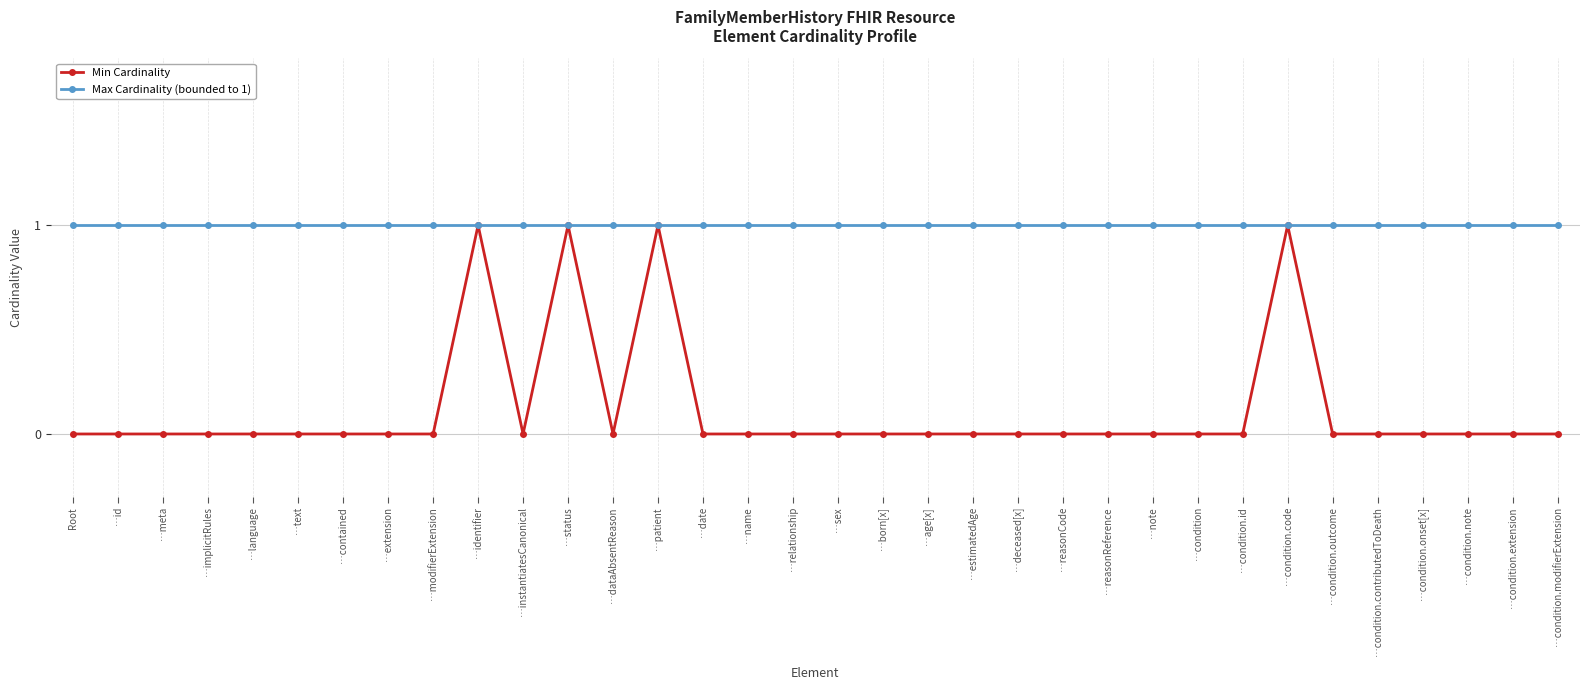

What is the label of the 27th point from the right?

…extension